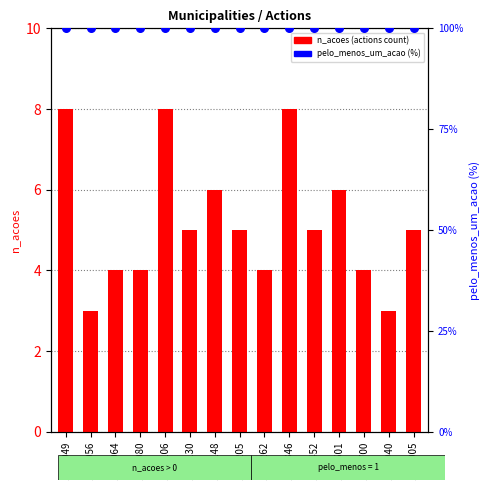

At which category is the sum across all series the highest?

1100049